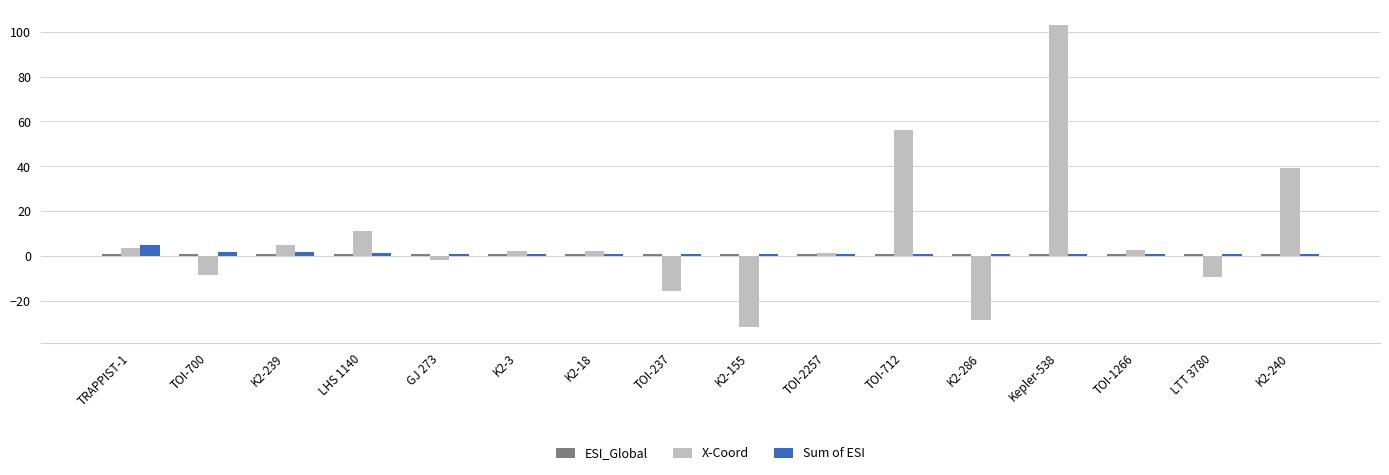

What is the greatest value displayed?

103.1